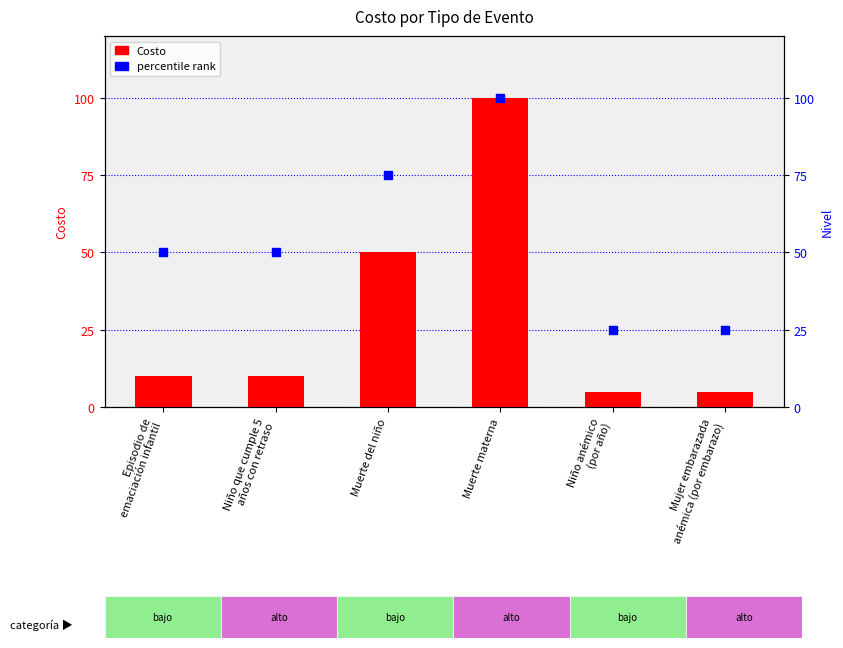

What is the total value across all series at Muerte del niño?

125